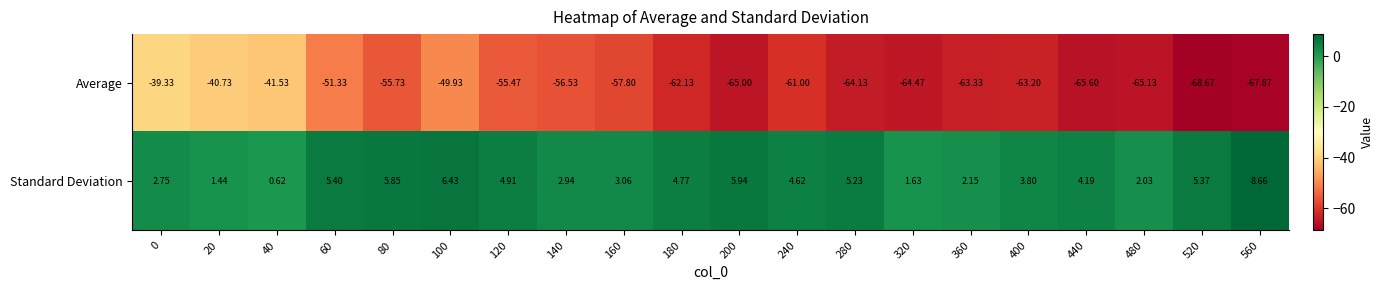

Which series has the largest total across all categories?

Standard Deviation